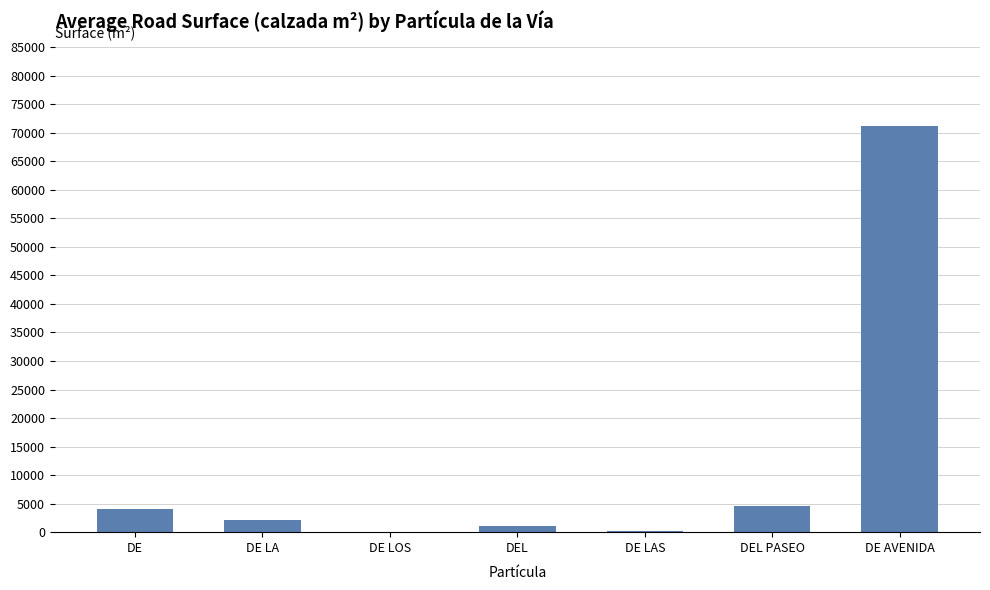

What is the maximum value shown in the chart?

71196.0